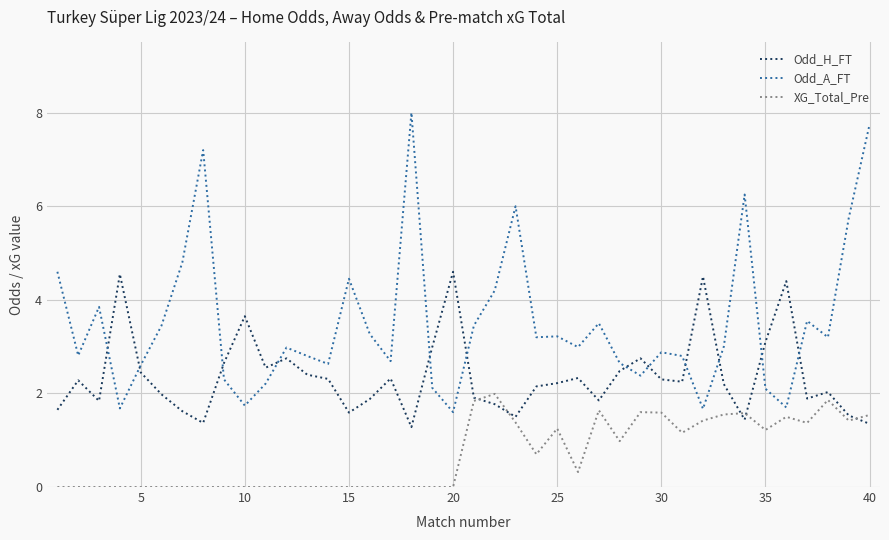

True or false: XG_Total_Pre and Odd_A_FT intersect in this chart.

False